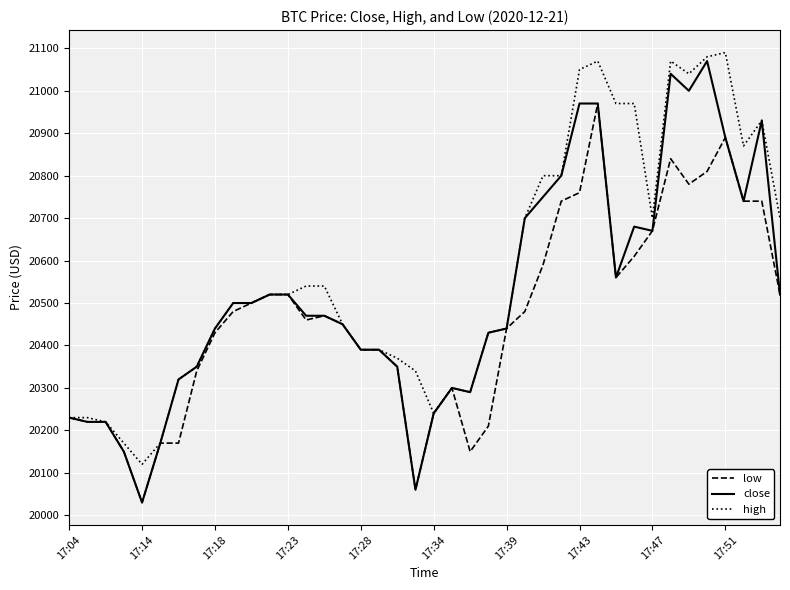

List the series in order of their overall mean, lowest first.

low, close, high